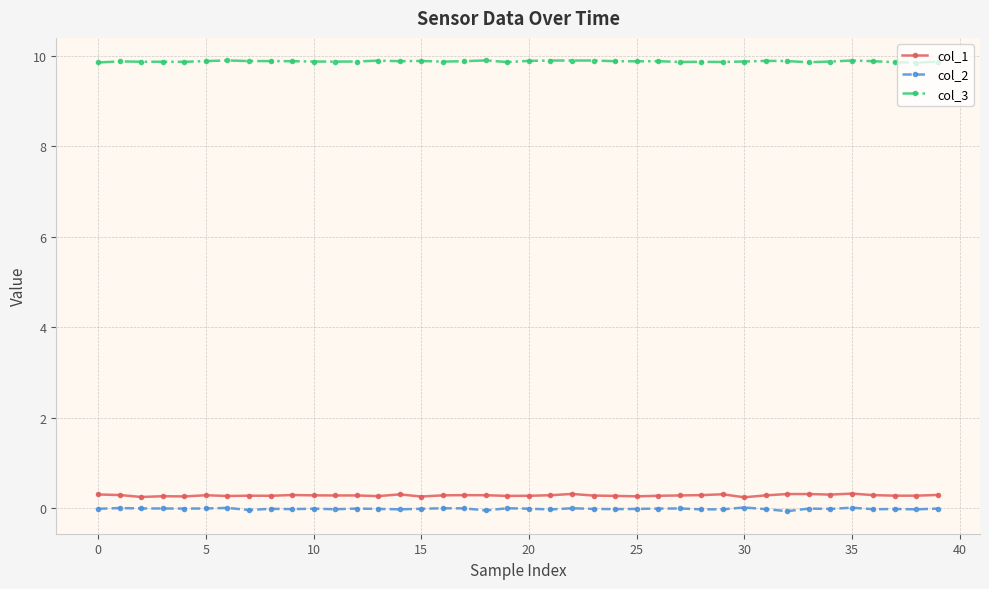

What is the maximum value for col_1?

0.3